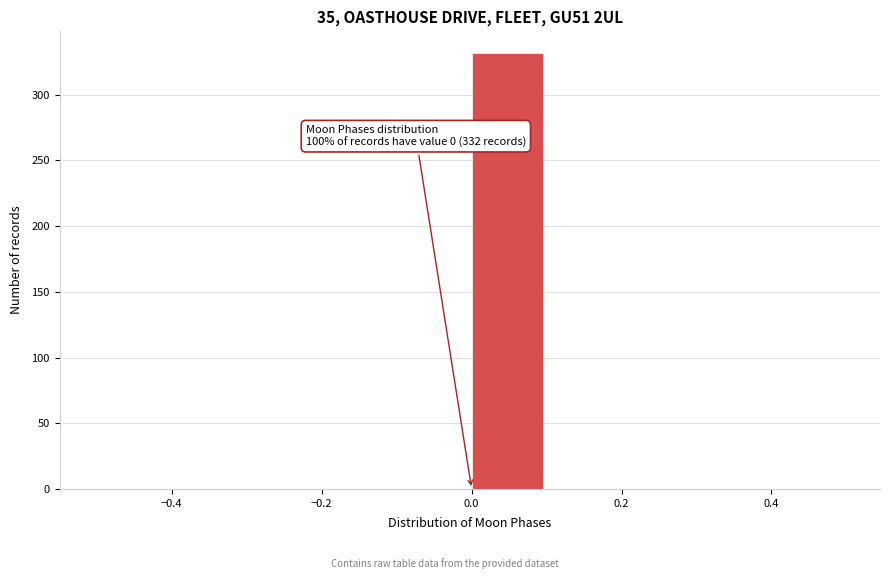

Over which range of the x-axis is the bar tallest?

0.0 to 0.1